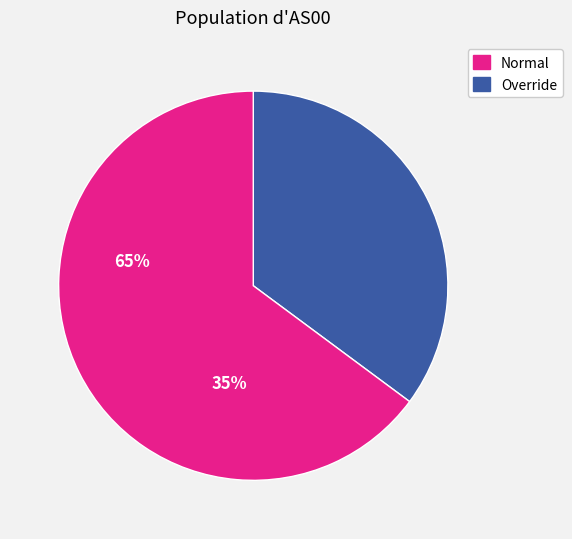

Is there a majority slice in this chart?

Yes